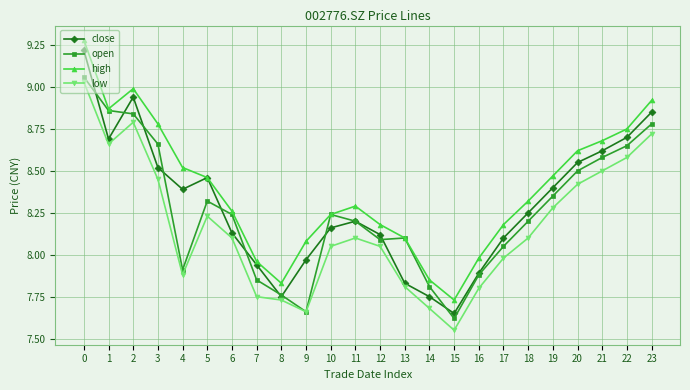

What is the difference between the second highest and minimum values in the low series?

1.2